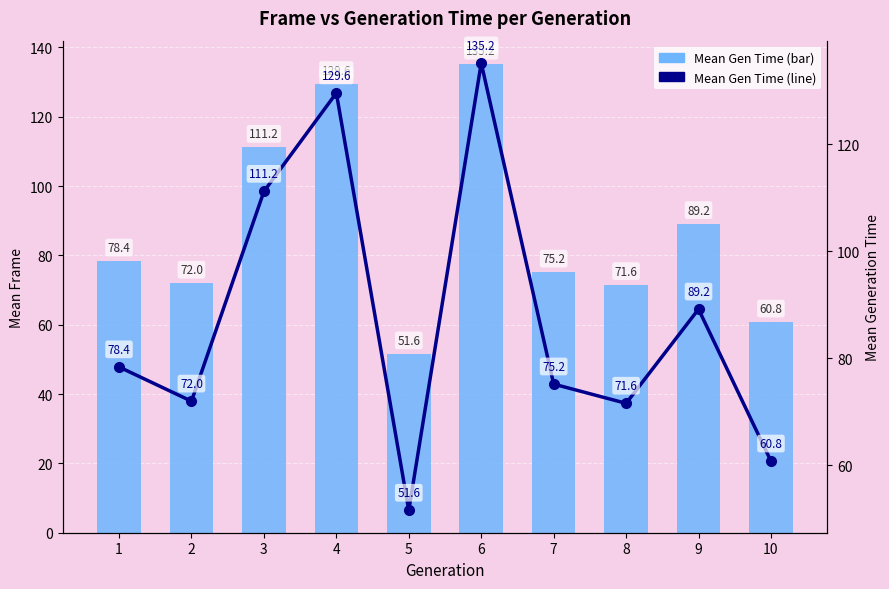

At which category is the sum across all series the highest?

6